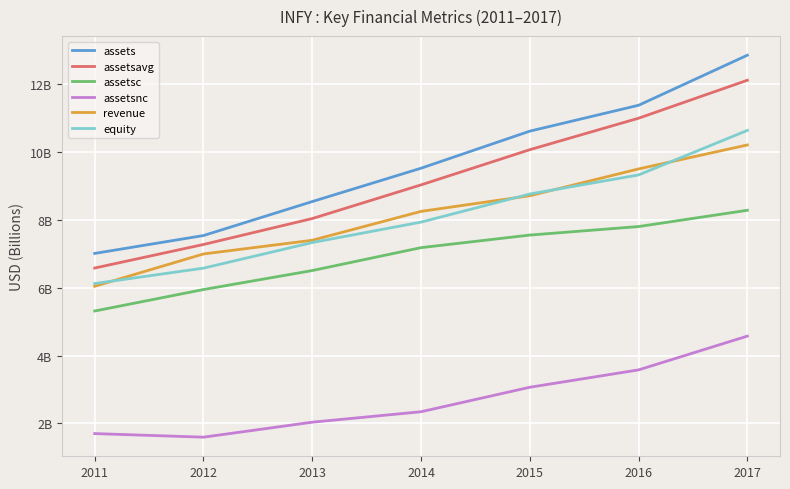

At which category is the sum across all series the highest?

2017